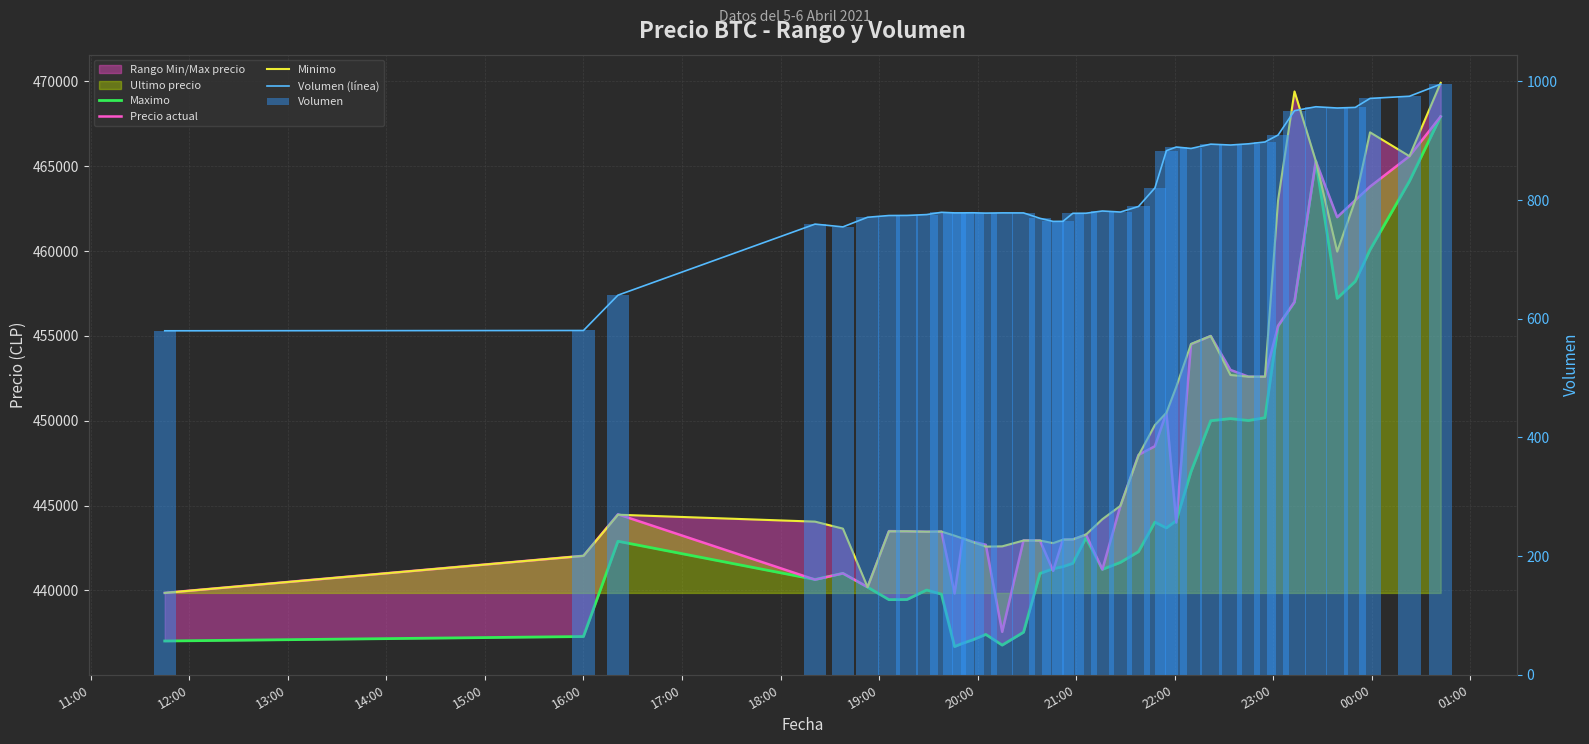

Which series has the largest range (max minus min)?

Maximo